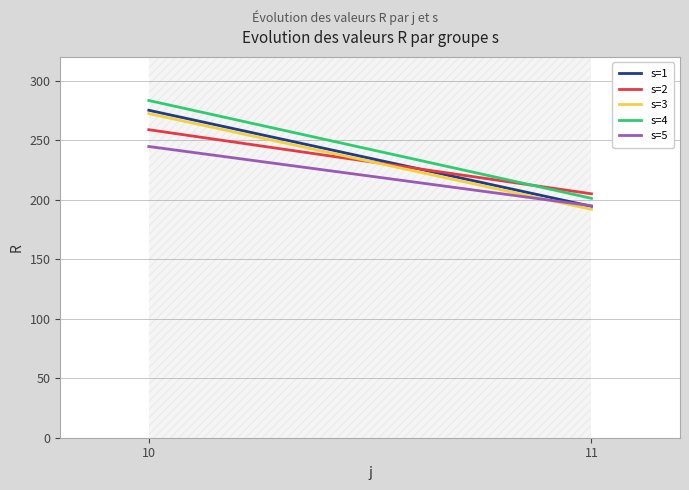

Reading left to right, what are all the values shown in this chart?

s=1: 275.2	194.4
s=2: 258.8	205.0
s=3: 272.4	191.9
s=4: 283.4	201.2
s=5: 244.7	194.9